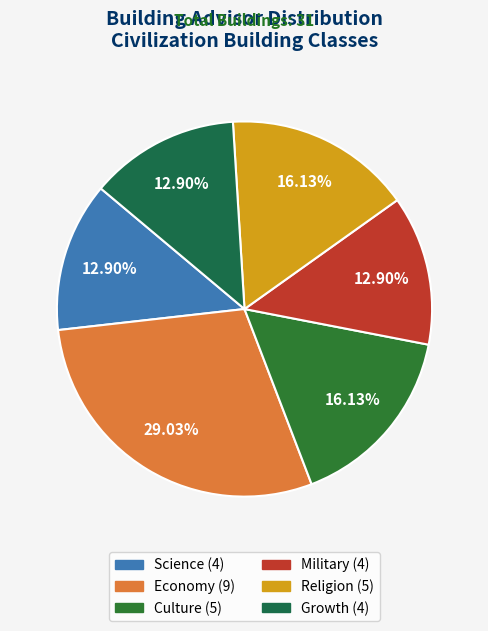

Count the number of slices in the pie.

6